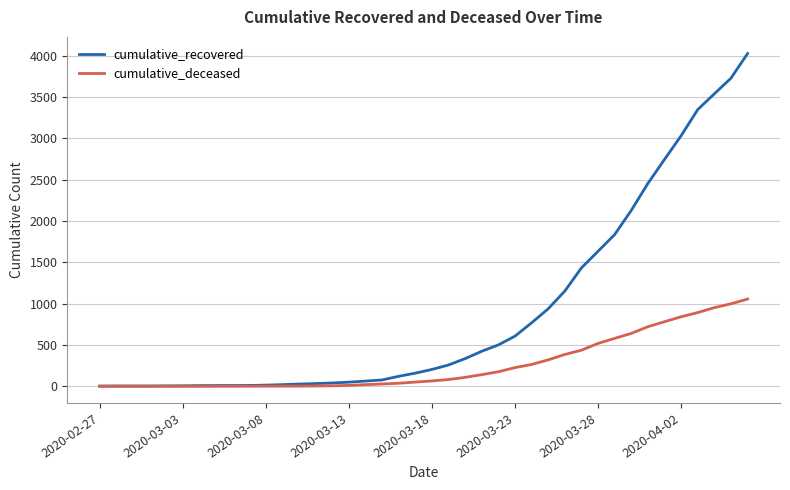

What is the greatest value displayed?

4026